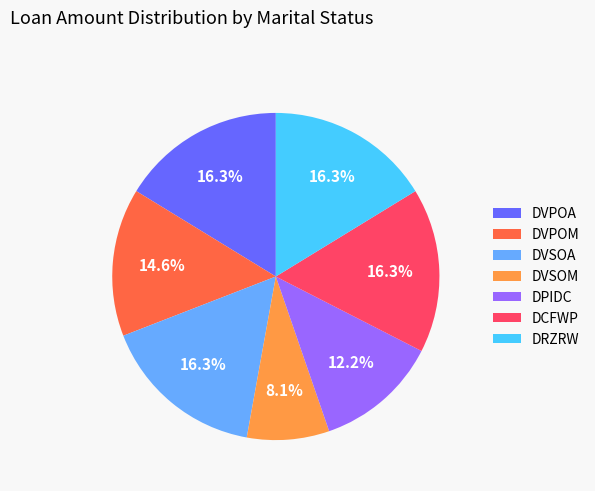

What percentage is the DPIDC slice, to the nearest percent?

12%